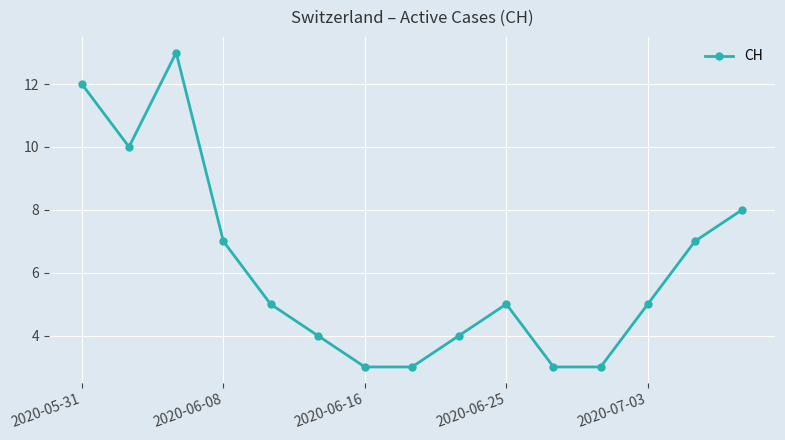

How many interior local peaks (higher than both neighbors) does the data have?

2